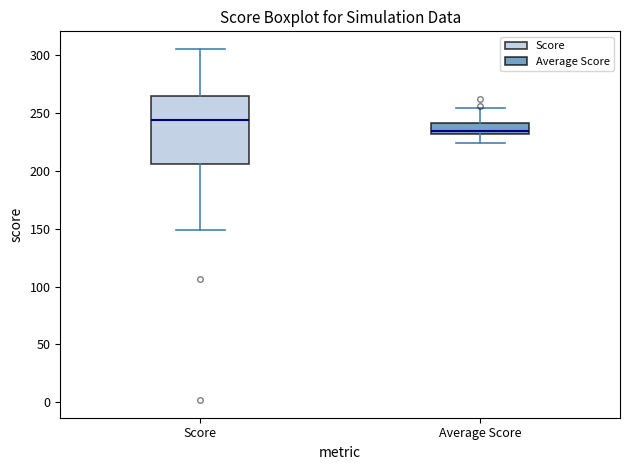

Reading left to right, read every box against the y-axis: the position of its median line, the range the box covers, and the ends of its whiskers. The values are not printed on the chart, so give them approximately, as read against the axis.

Score: median 245, box 205 to 265, whiskers 150 to 305
Average Score: median 235, box 230 to 240, whiskers 225 to 255